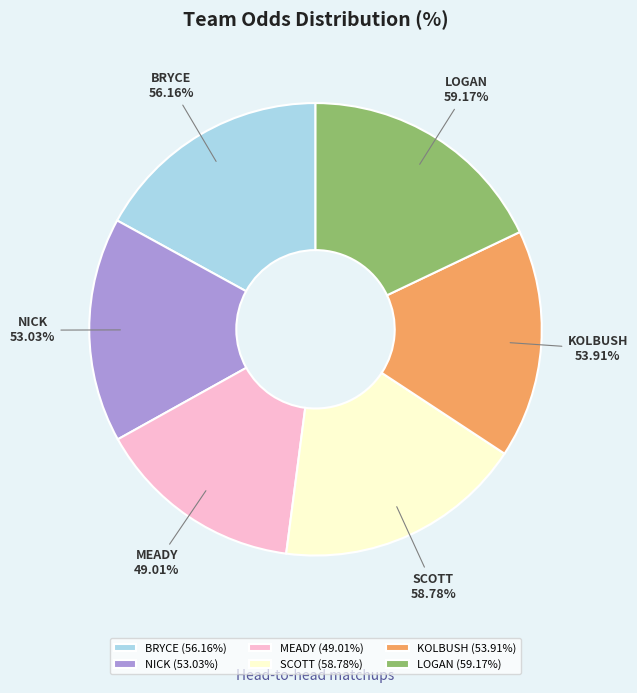

What percentage do BRYCE and SCOTT together represent?

34.8%